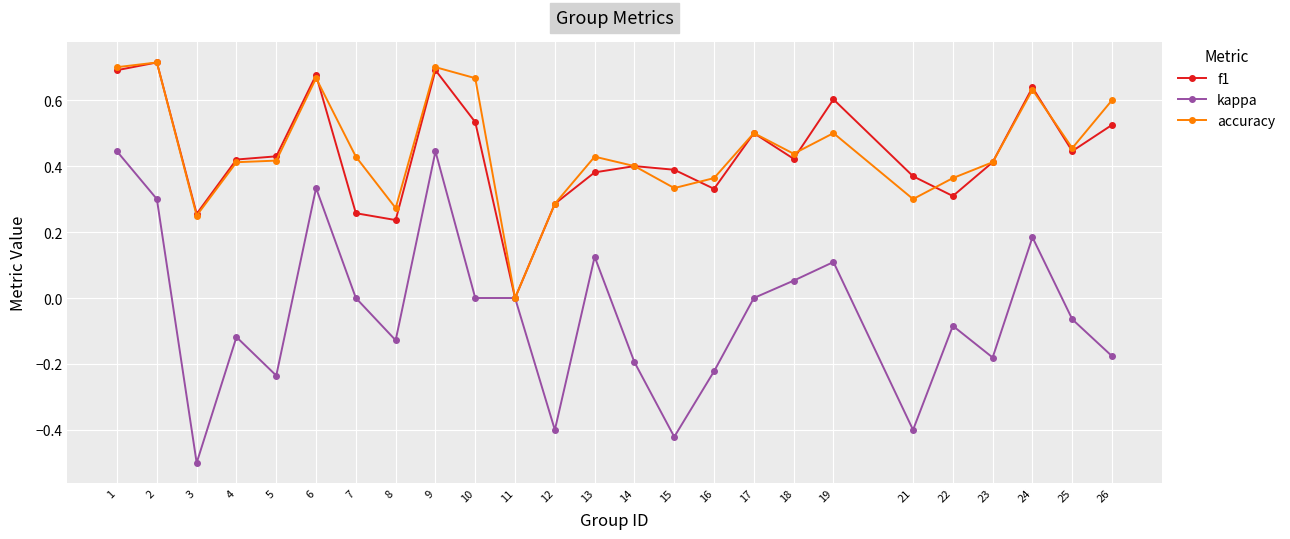

The accuracy series shows 0.4 at 4. True or false?

True